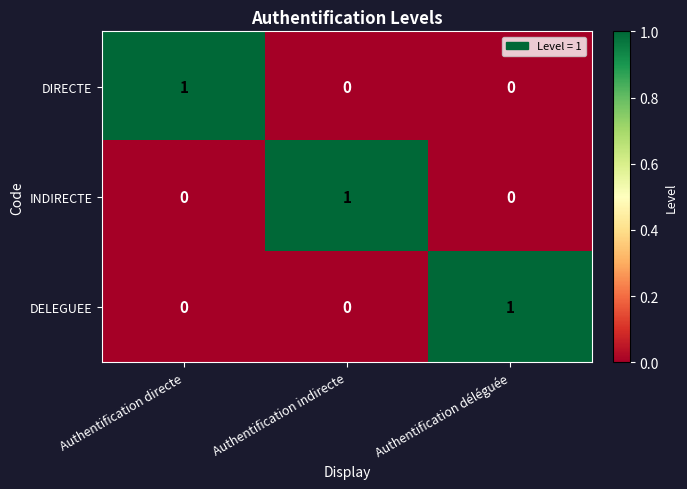

True or false: INDIRECTE has a value of 0 at Authentification directe.

True